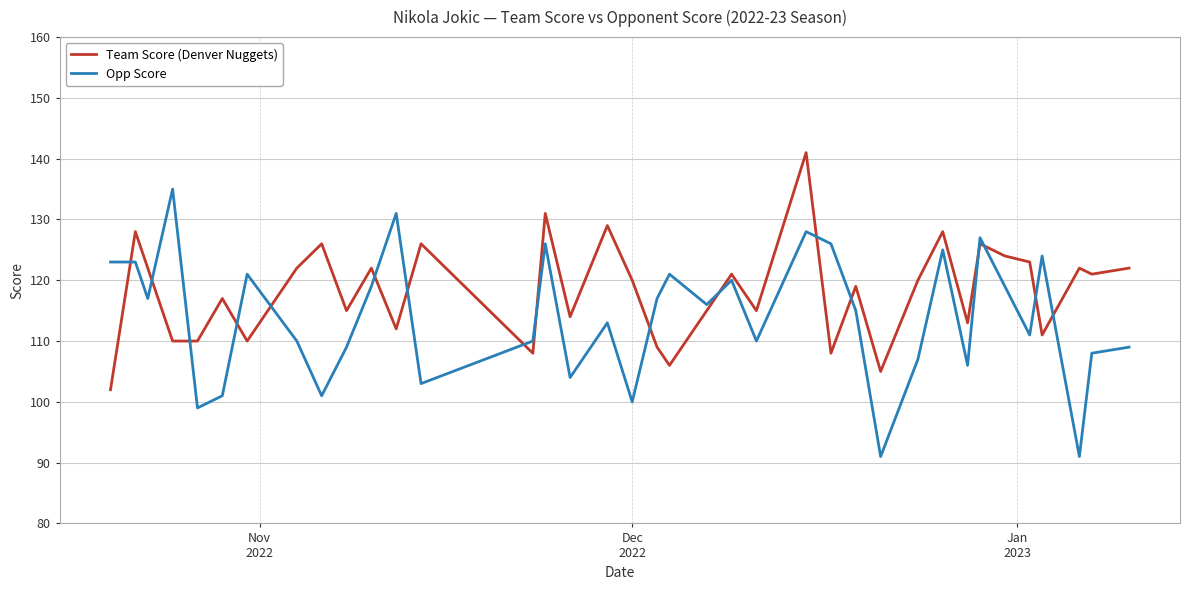

True or false: Team Score (Denver Nuggets) and Opp Score cross at least once.

True